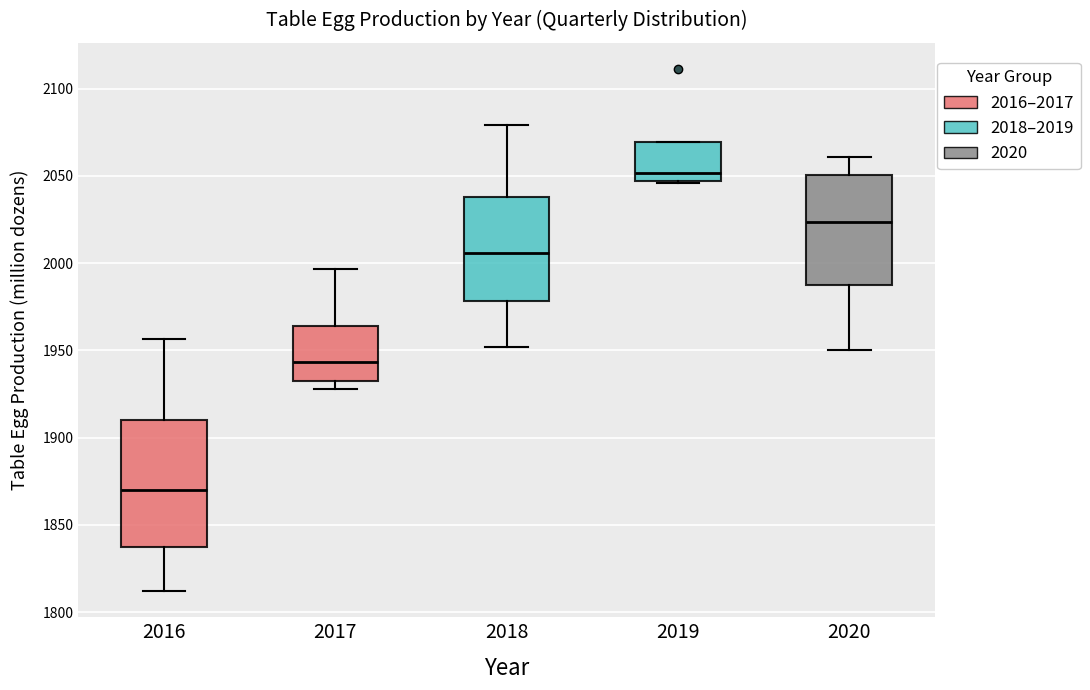

Which box's median line is the highest?

2019